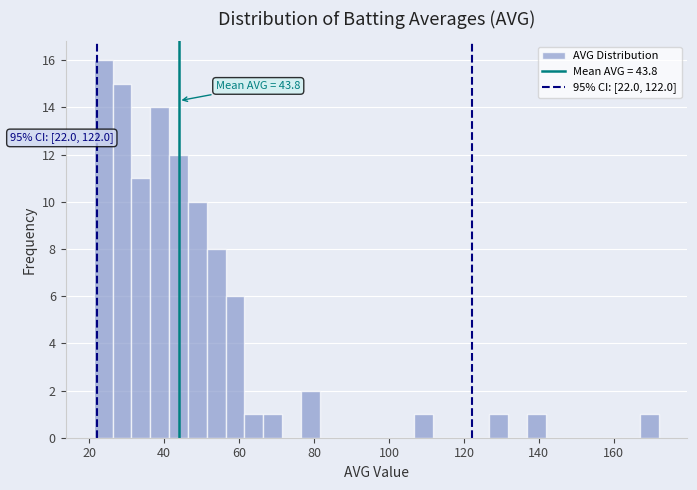

Around what value on the x-axis is the tallest bar? Give the approximate position of its centre, as read against the axis.

24